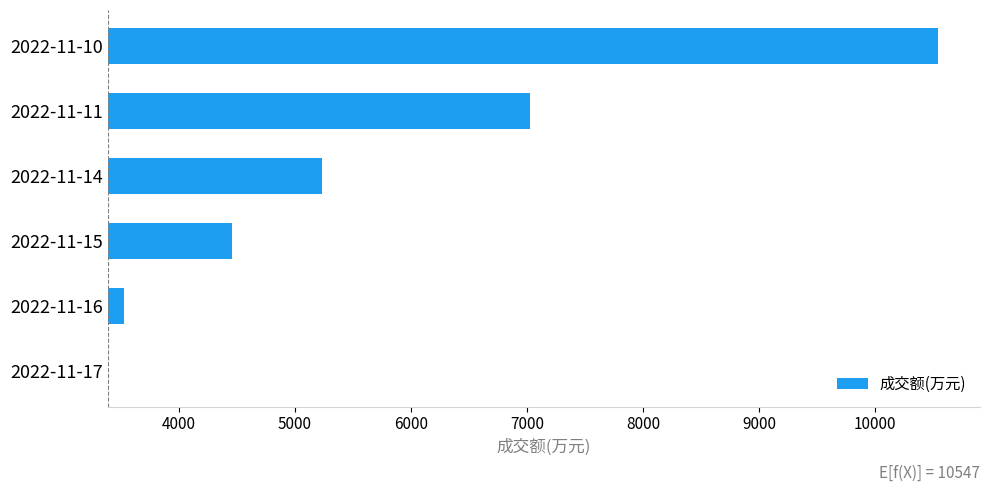

True or false: the data shows 5520 at 2022-11-11.

False